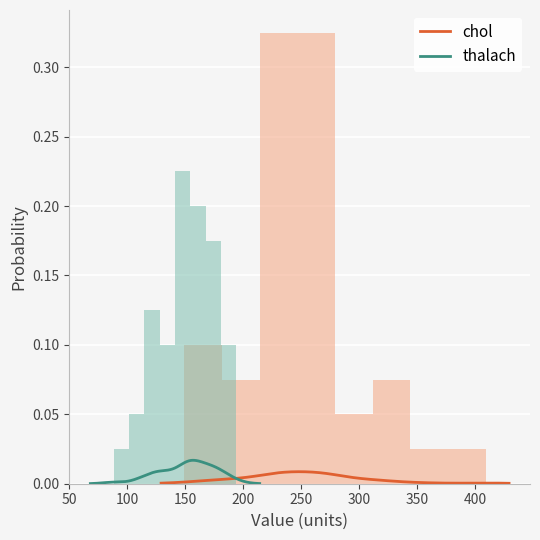

What is the difference between the second highest and minimum values in the chol series?

0.3